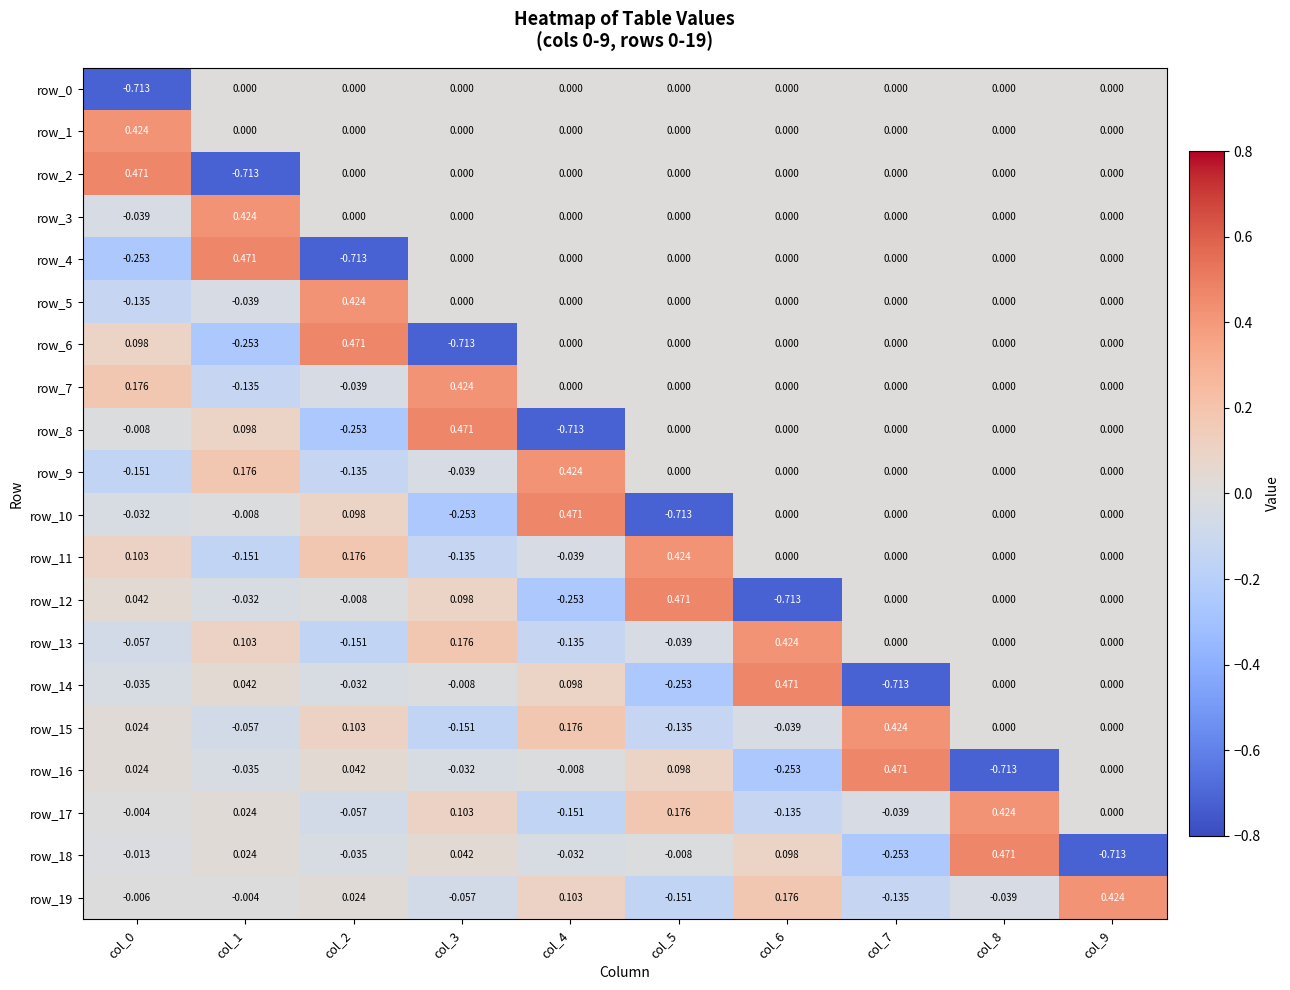

Is the value of row_12 at col_4 greater than the value of row_7 at col_9?

No